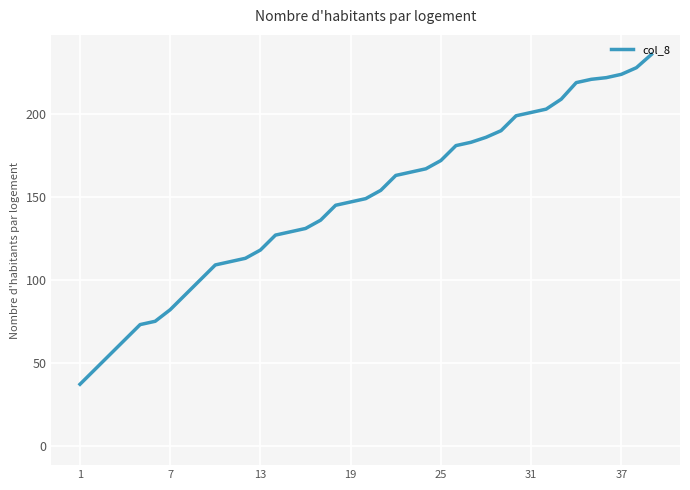

What is the maximum value shown in the chart?

236